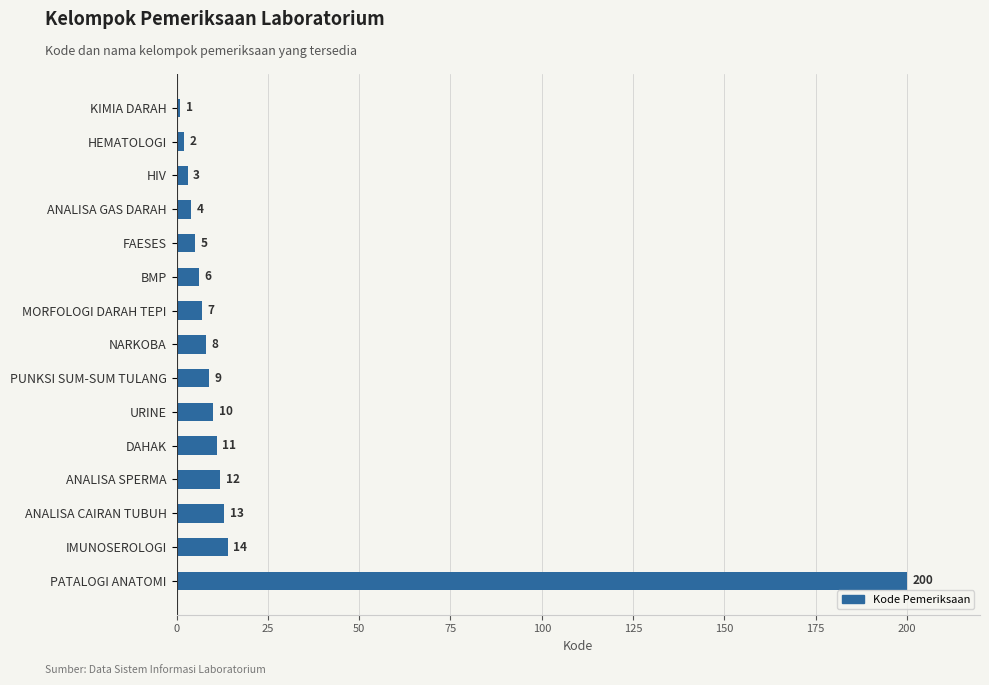

What position from the top is HEMATOLOGI?

2